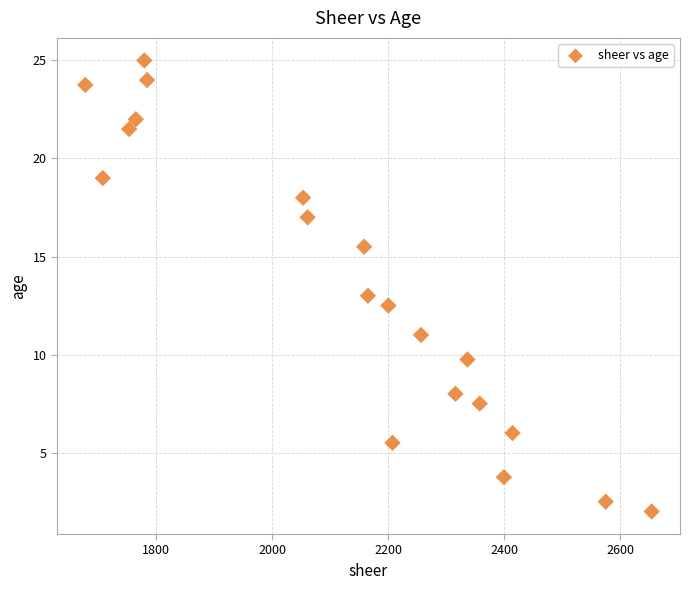

What is the range of X values (max minus min)?

976.0